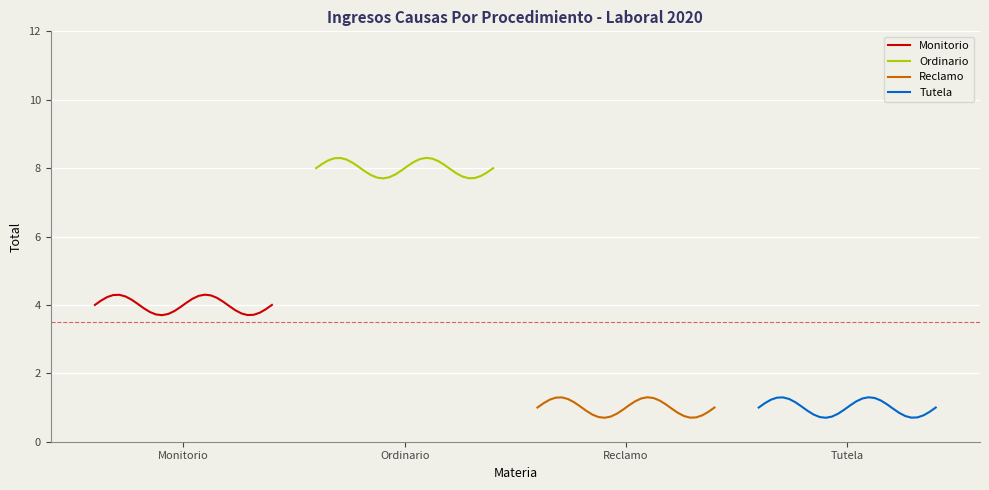

True or false: Reclamo has a value of 1.2 at Reclamo.

True